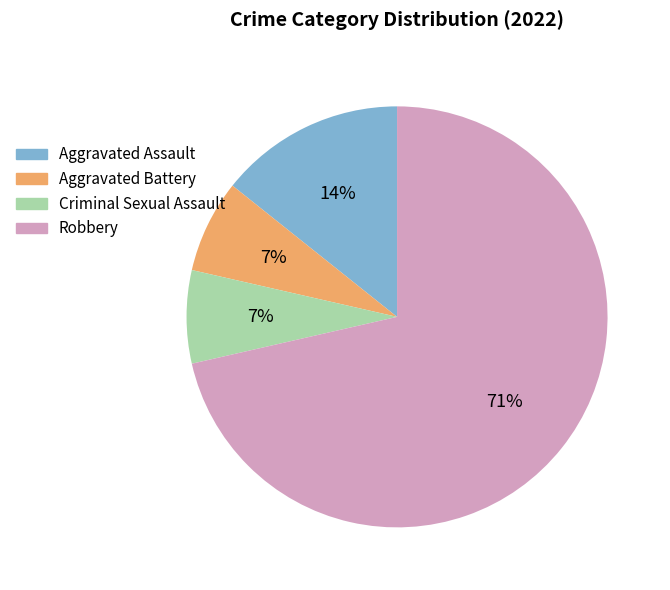

What is the ratio of the value at Aggravated Battery to the value at Robbery?

0.1